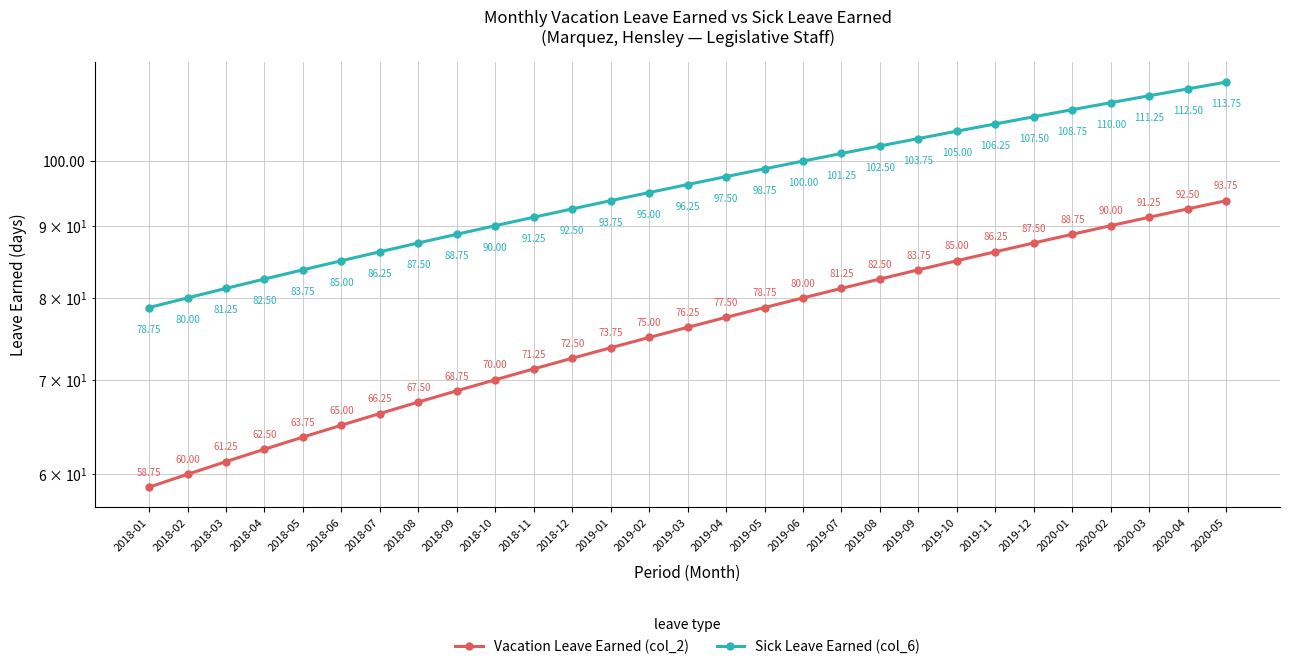

What is the label of the 3rd point from the right?

2020-03